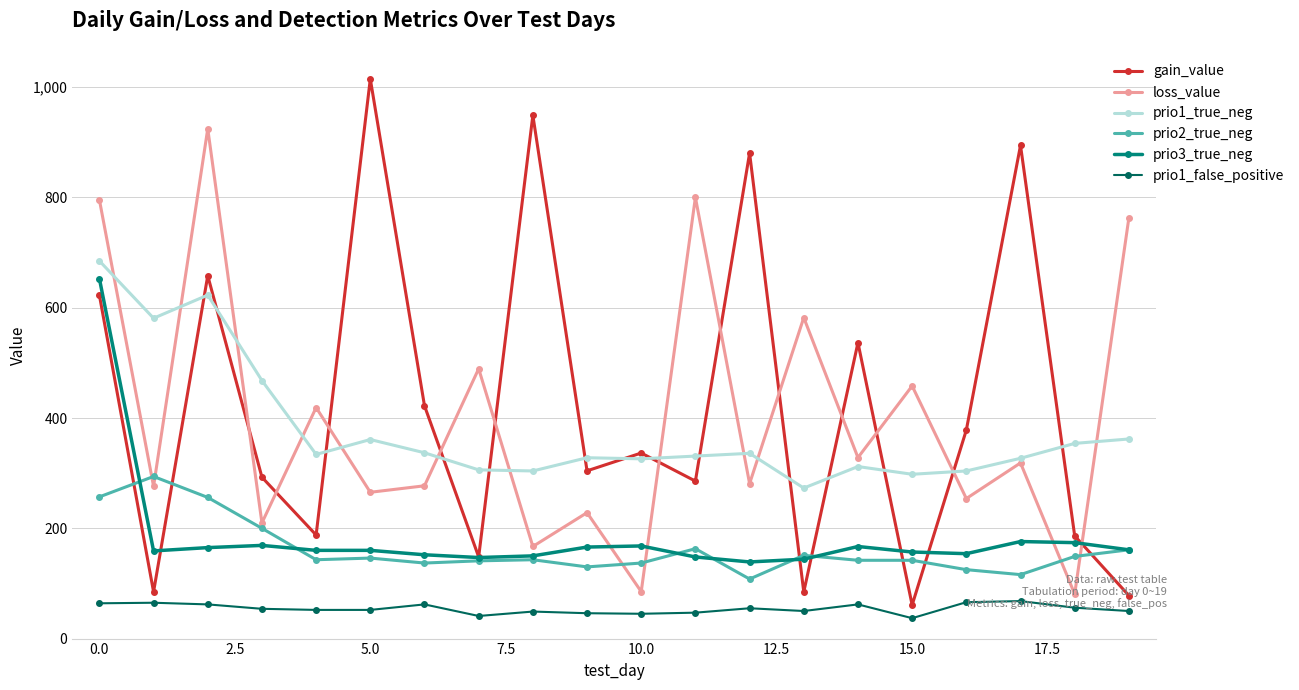

Rank the series by their maximum value, from highest to lowest.

gain_value, loss_value, prio1_true_neg, prio3_true_neg, prio2_true_neg, prio1_false_positive